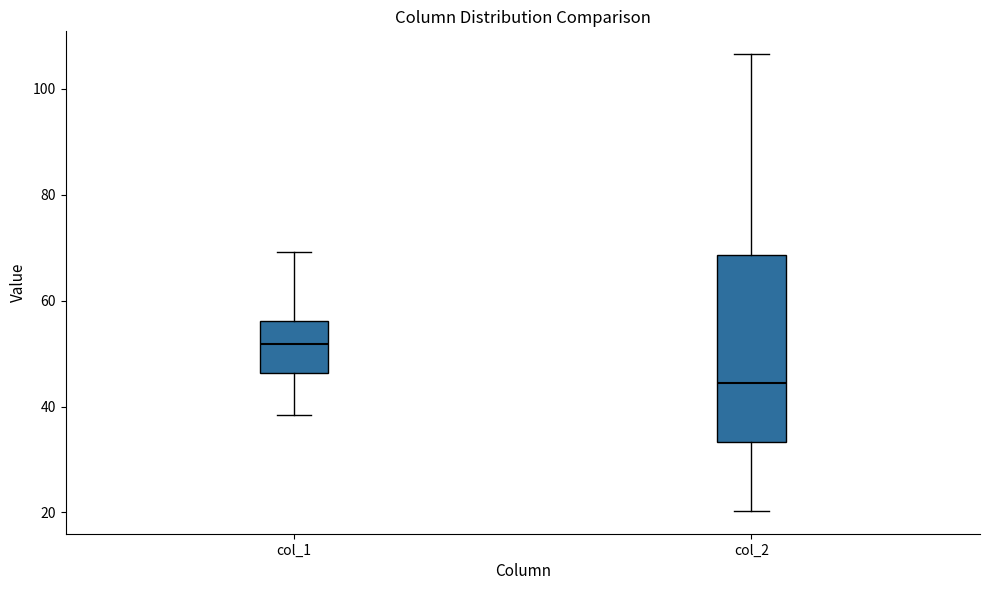

Reading left to right, read every box against the y-axis: the position of its median line, the range the box covers, and the ends of its whiskers. The values are not printed on the chart, so give them approximately, as read against the axis.

col_1: median 52, box 46 to 56, whiskers 38 to 70
col_2: median 44, box 34 to 68, whiskers 20 to 106